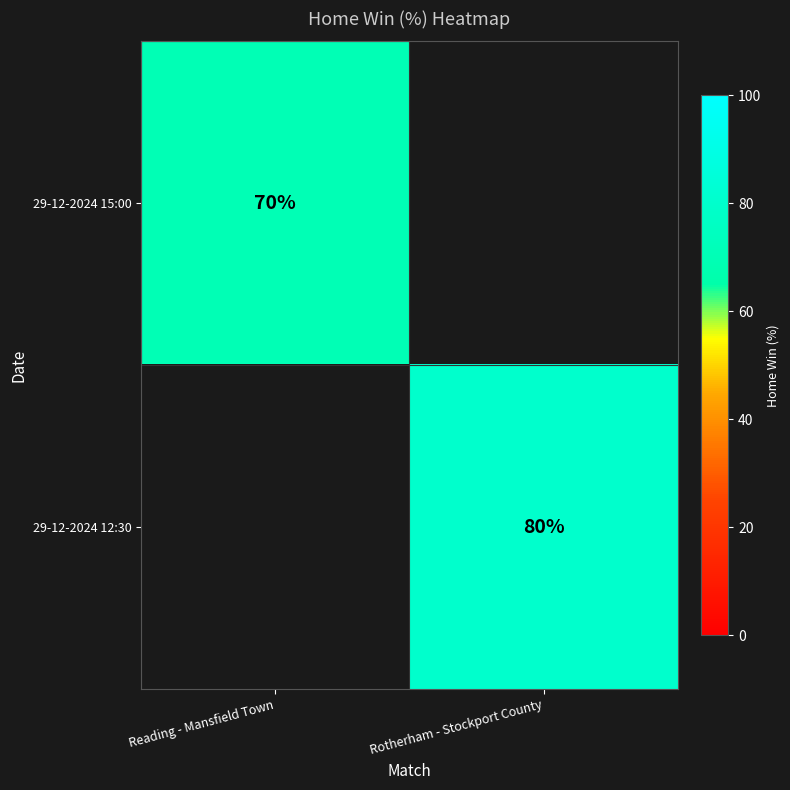

True or false: 29-12-2024 12:30 has a value of 80 at Rotherham - Stockport County.

True